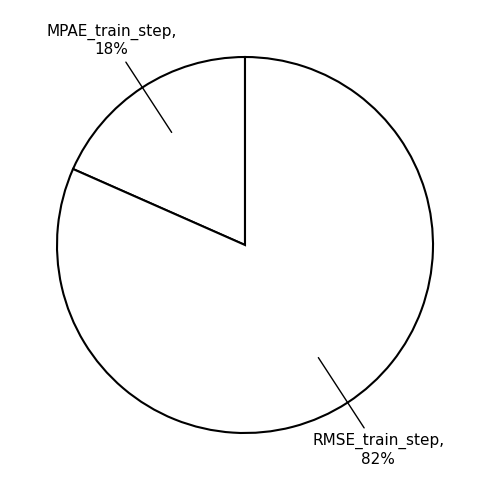

How many slices are in this pie chart?

2